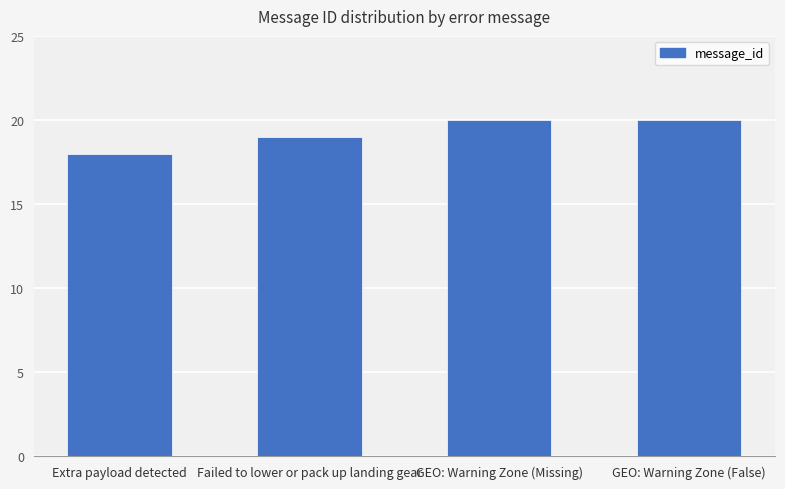

Is it true that the value at GEO: Warning Zone (False) is 10?

False